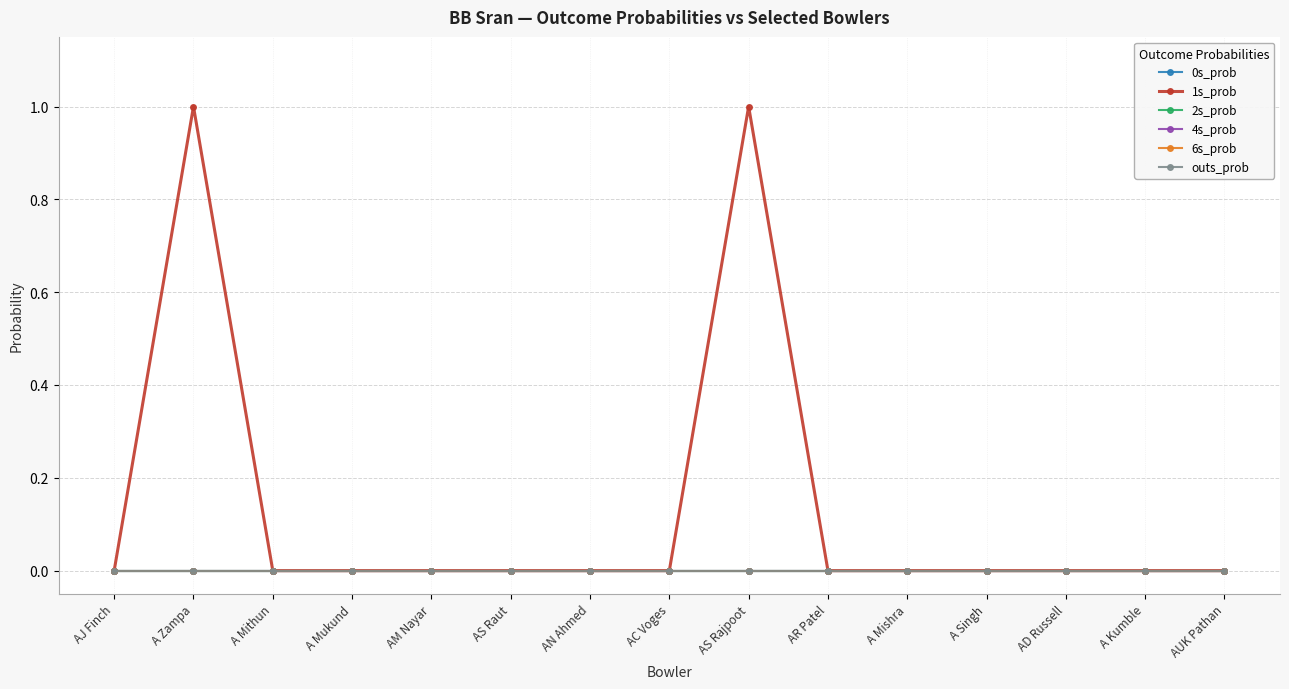

Is this an area chart (filled region under the line)?

No